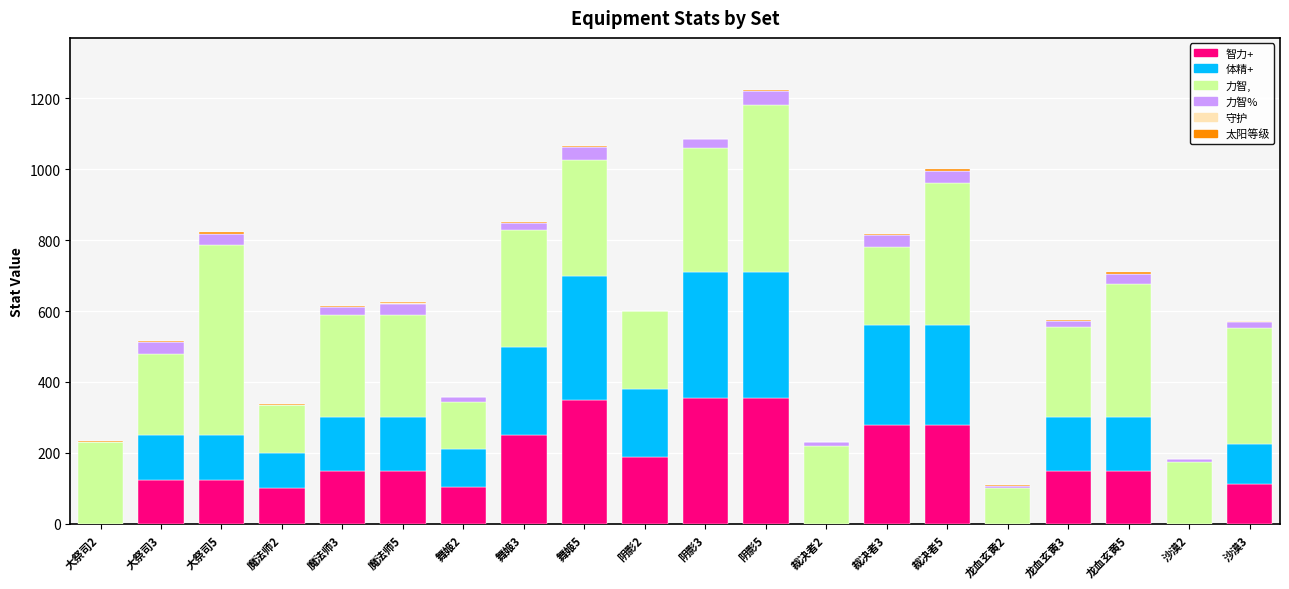

The value of 智力+ at 裁决者5 is 106.9. True or false?

False